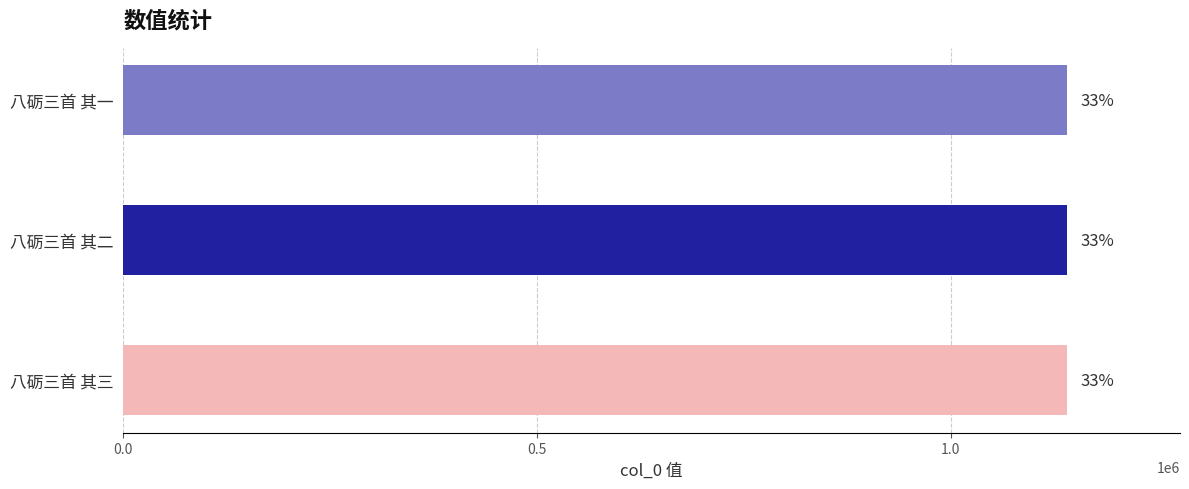

Does the chart contain any negative values?

No